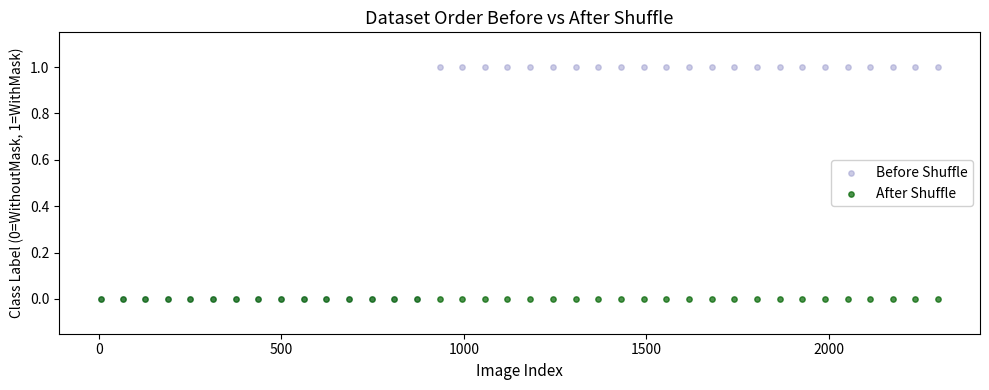

What are all the series names shown in the legend?

Before Shuffle, After Shuffle